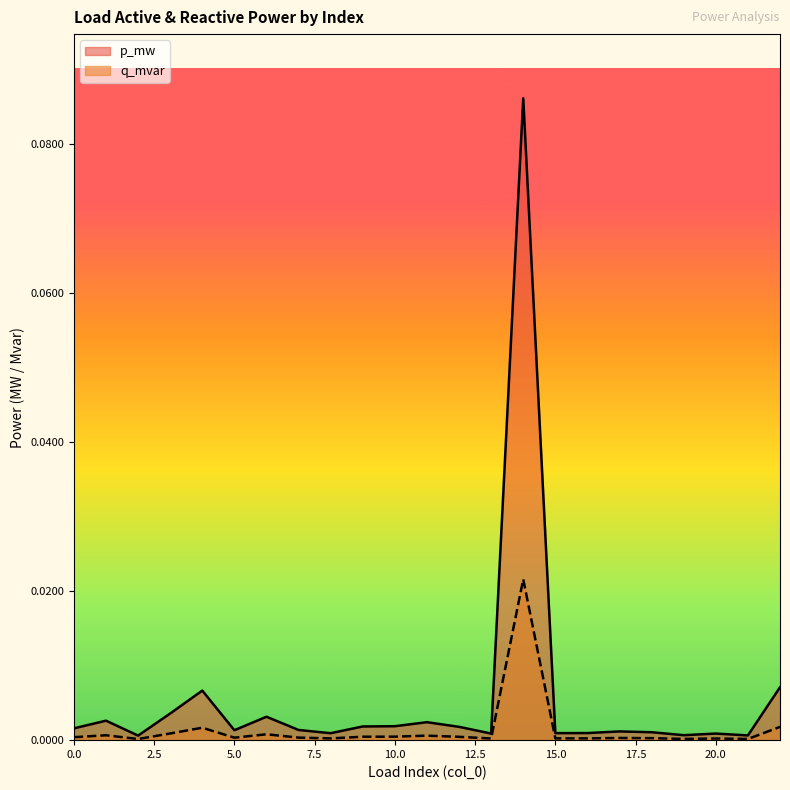

At which category does q_mvar reach its first local peak?

1